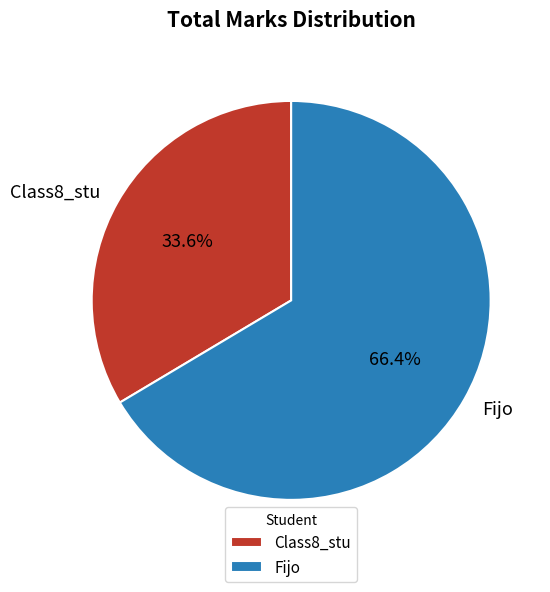

What is the smallest slice in the pie chart?

Class8_stu